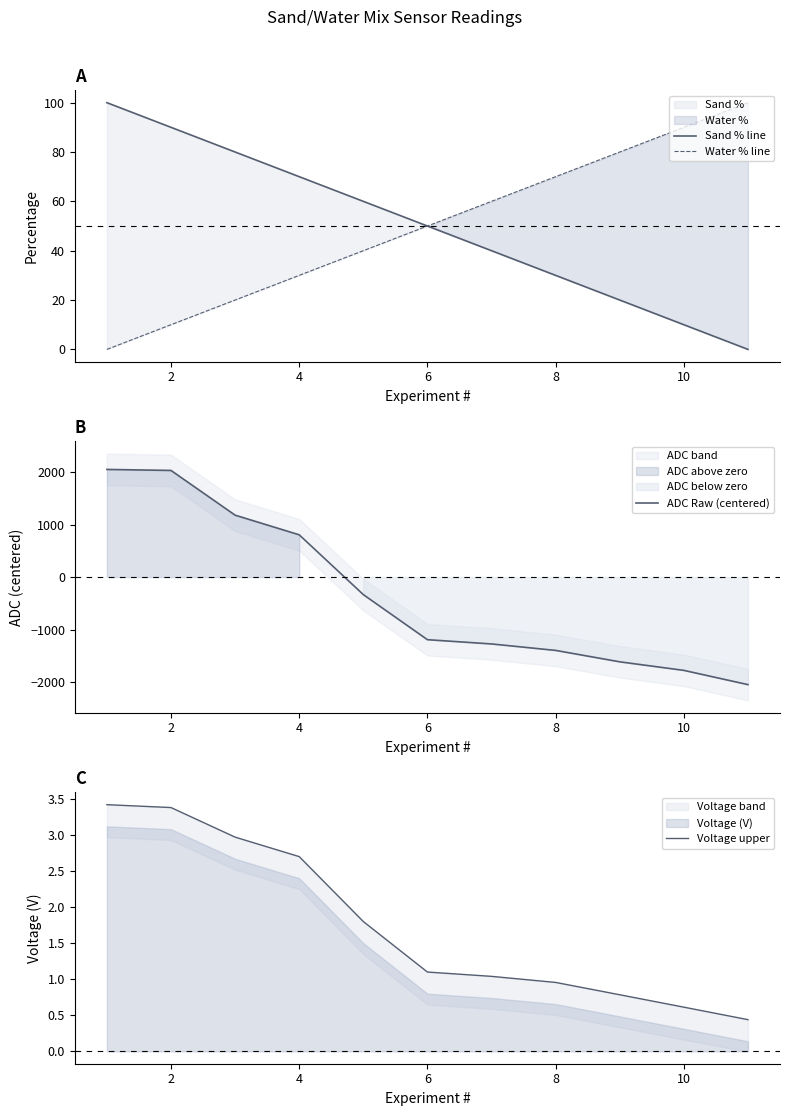

The Water % line series shows 18 at 6. True or false?

False